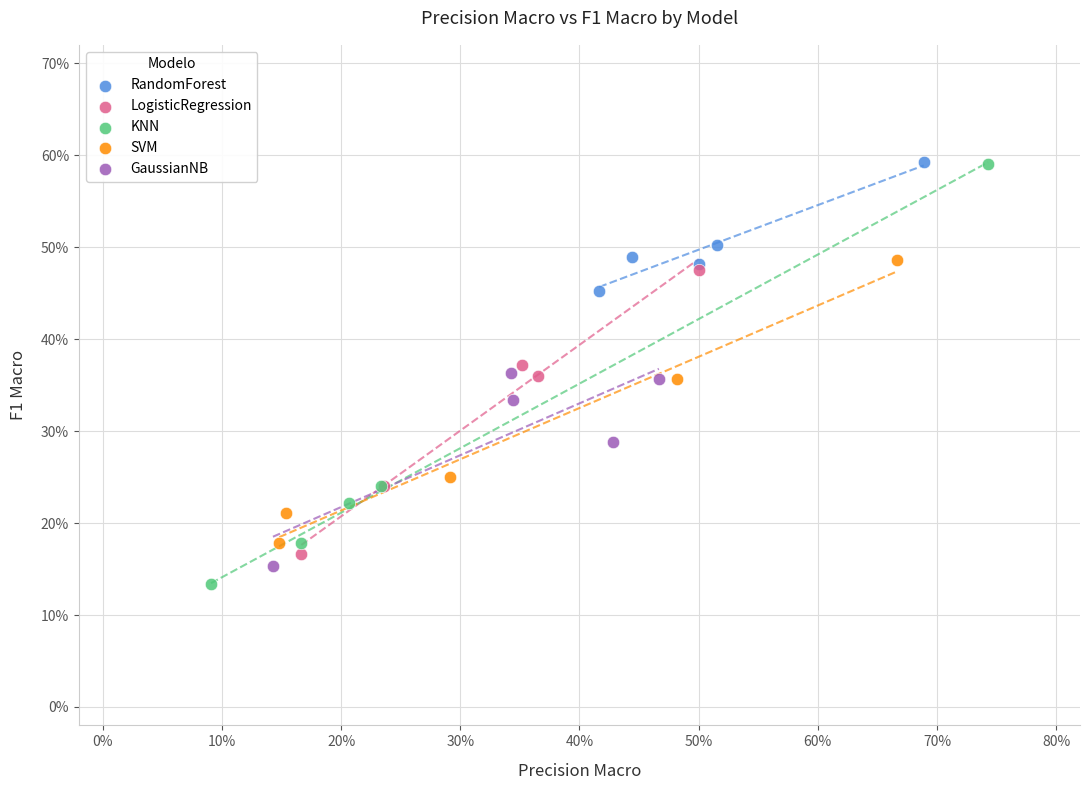

Which series has the widest spread of Y values?

KNN